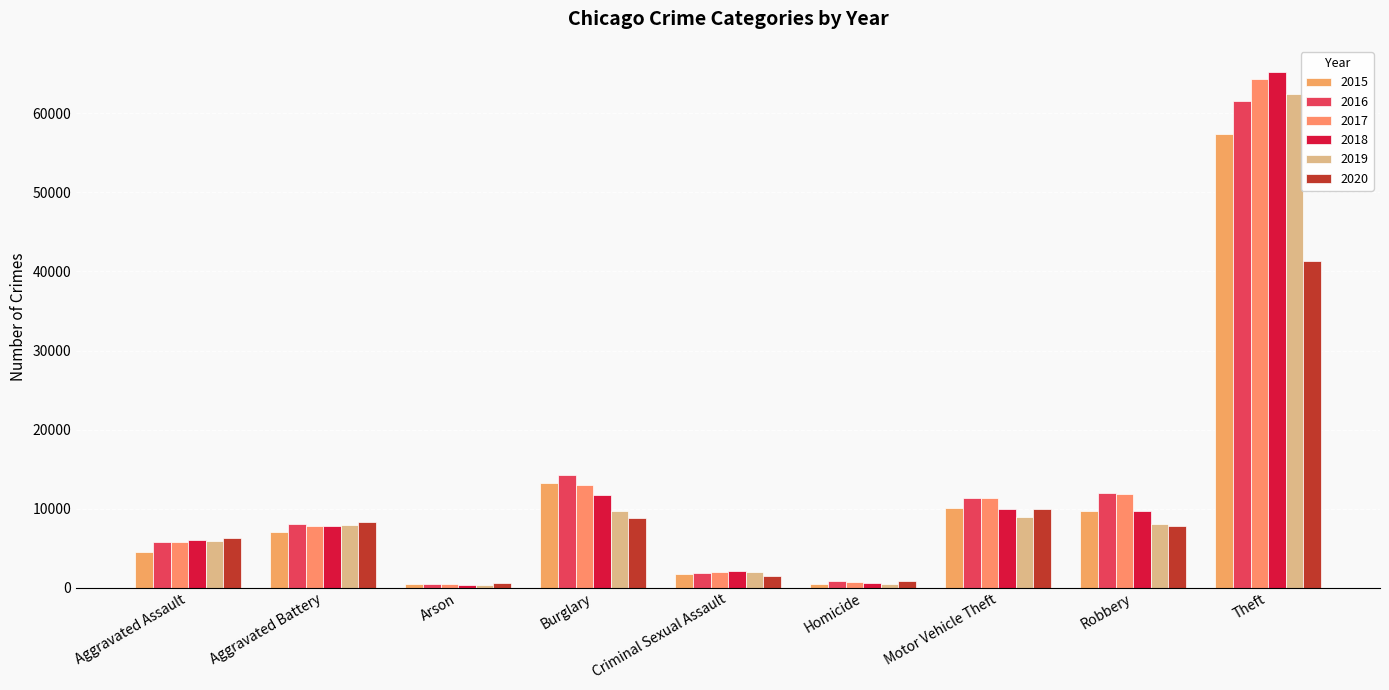

How many bars are there in each group?

6